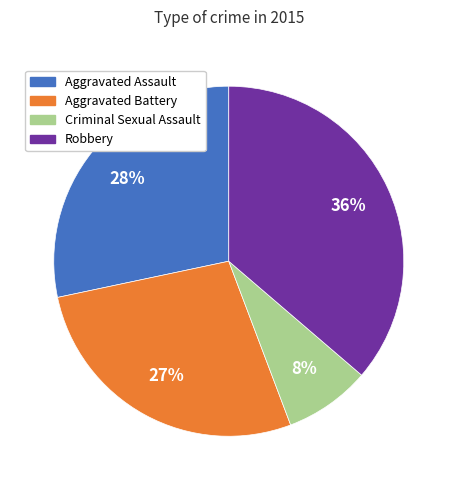

True or false: Criminal Sexual Assault accounts for 14% of the total.

False